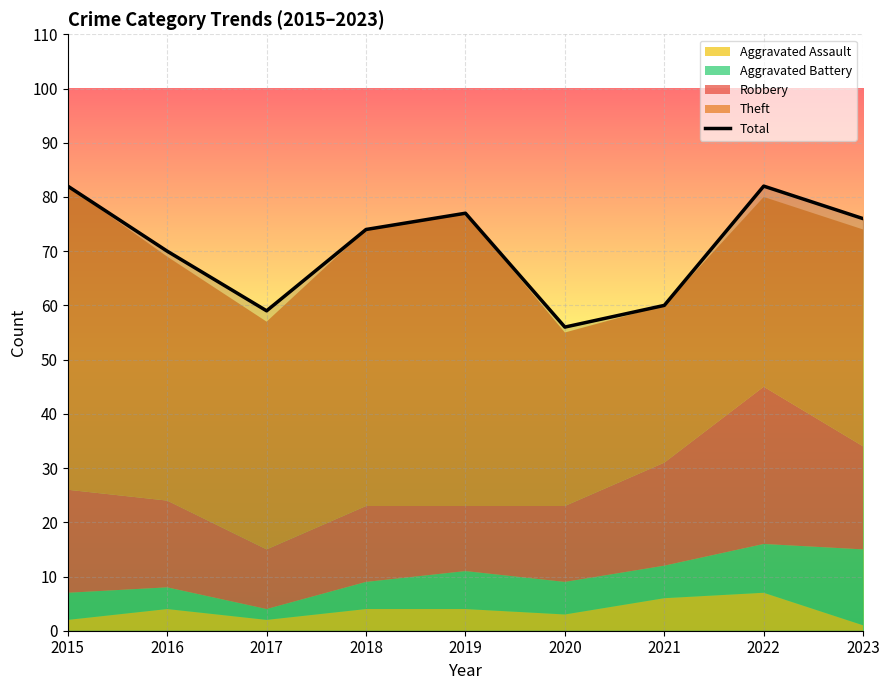

Approximately how many times larger is the value at 2019 compared to 2020?

1.4